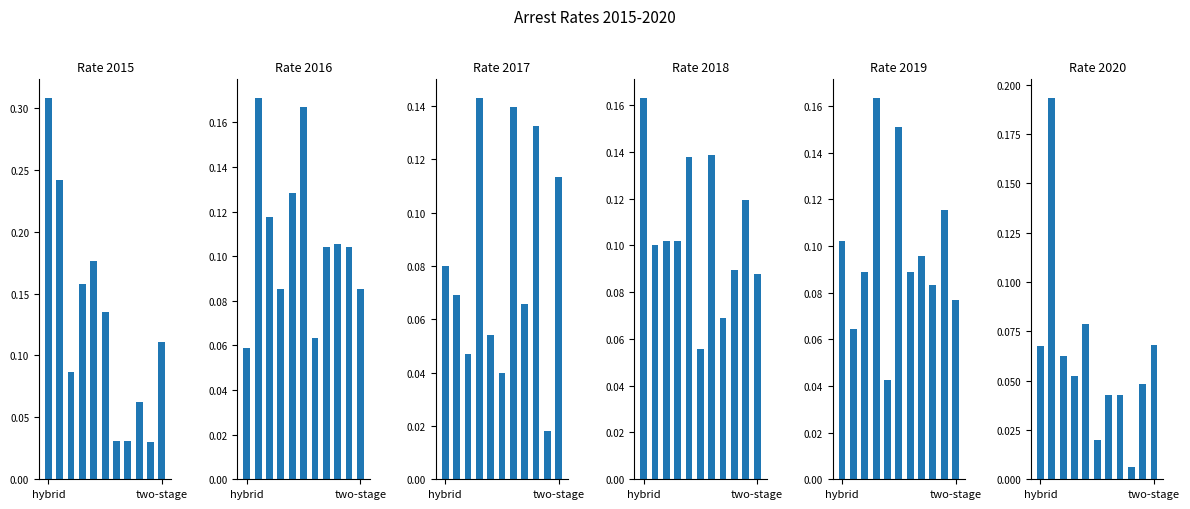

What is the maximum value for arrest_rate_2015?

0.3